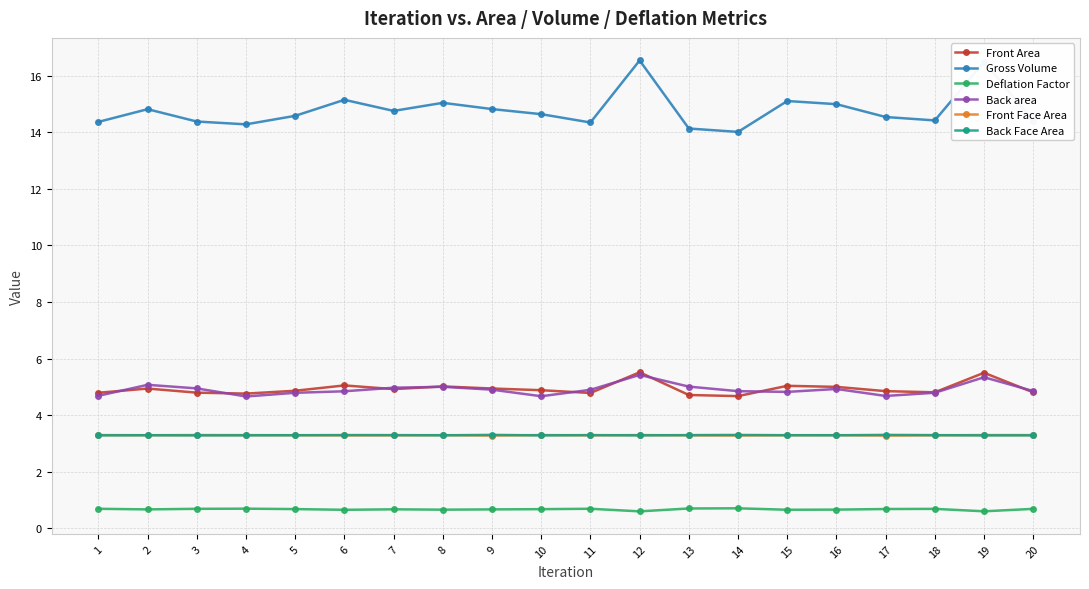

What is the value of the Back Face Area point at the 20th from the left?

3.3